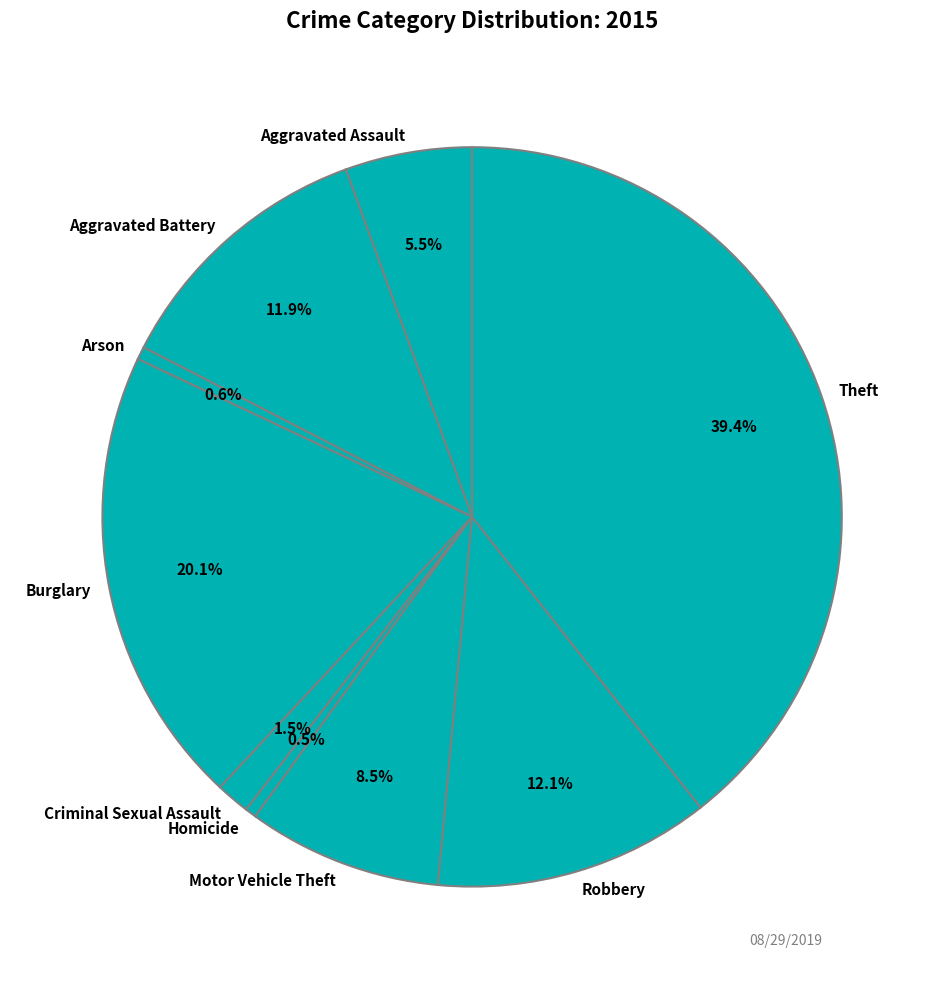

To the nearest percent, what portion does Aggravated Battery represent?

12%